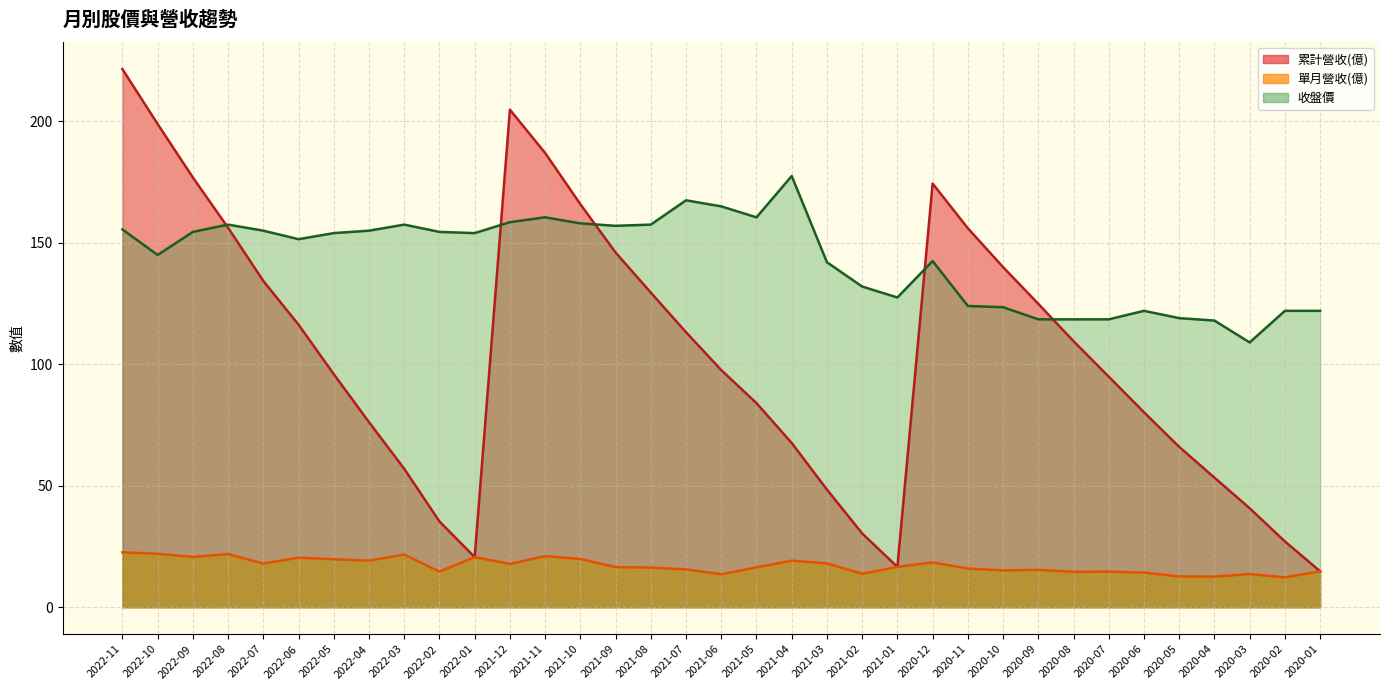

True or false: 收盤價 has more than 1 interior local peaks.

True